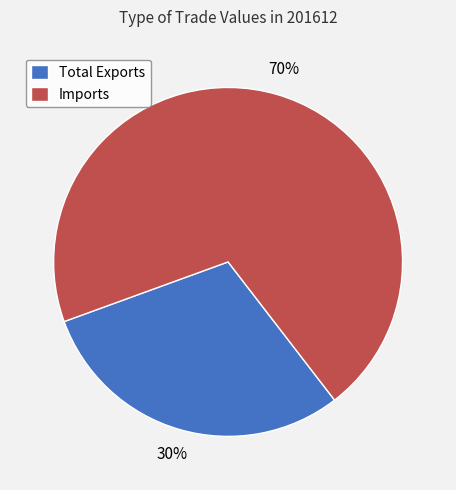

Approximately how many times larger is the value at Imports compared to Total Exports?

2.3